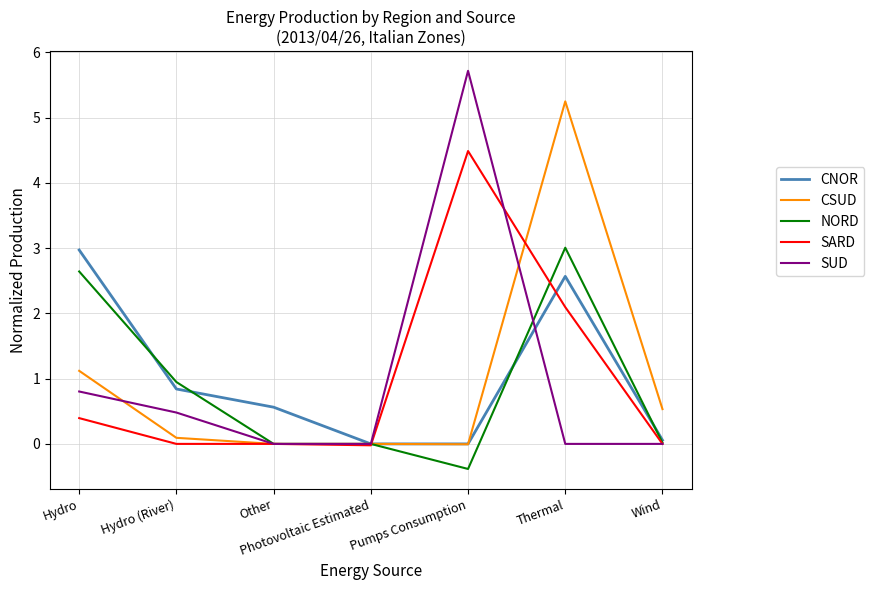

What is the minimum value shown in the chart?

-0.4